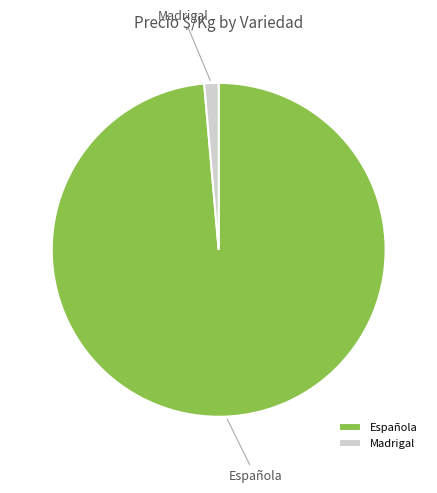

Which slice represents more than half of the pie?

Española